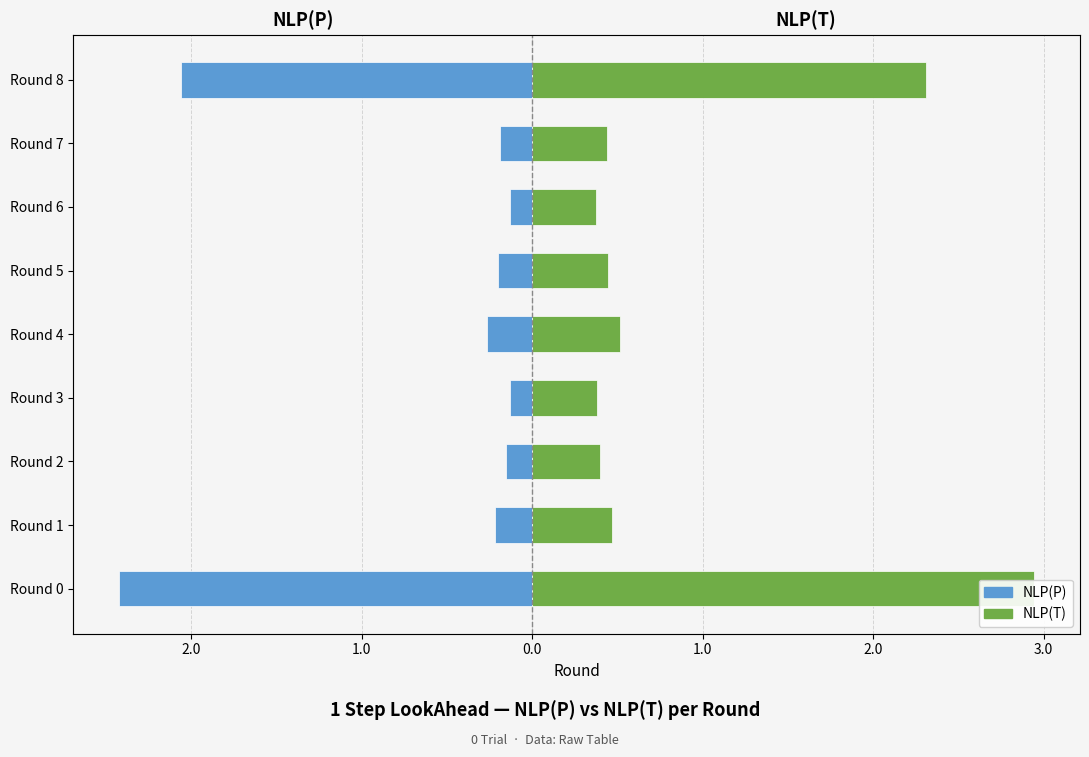

How many bars are there in total?

18